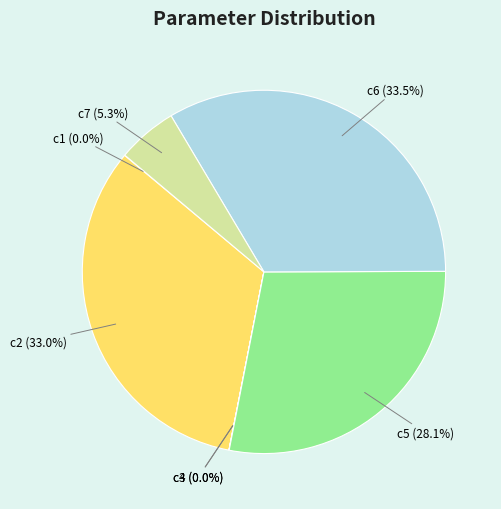

Which category has the biggest portion of the pie?

c6